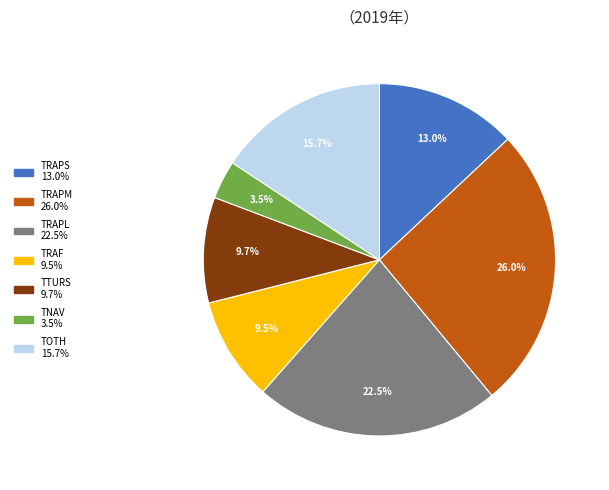

What percentage is NOT represented by TRAPS?

87.0%